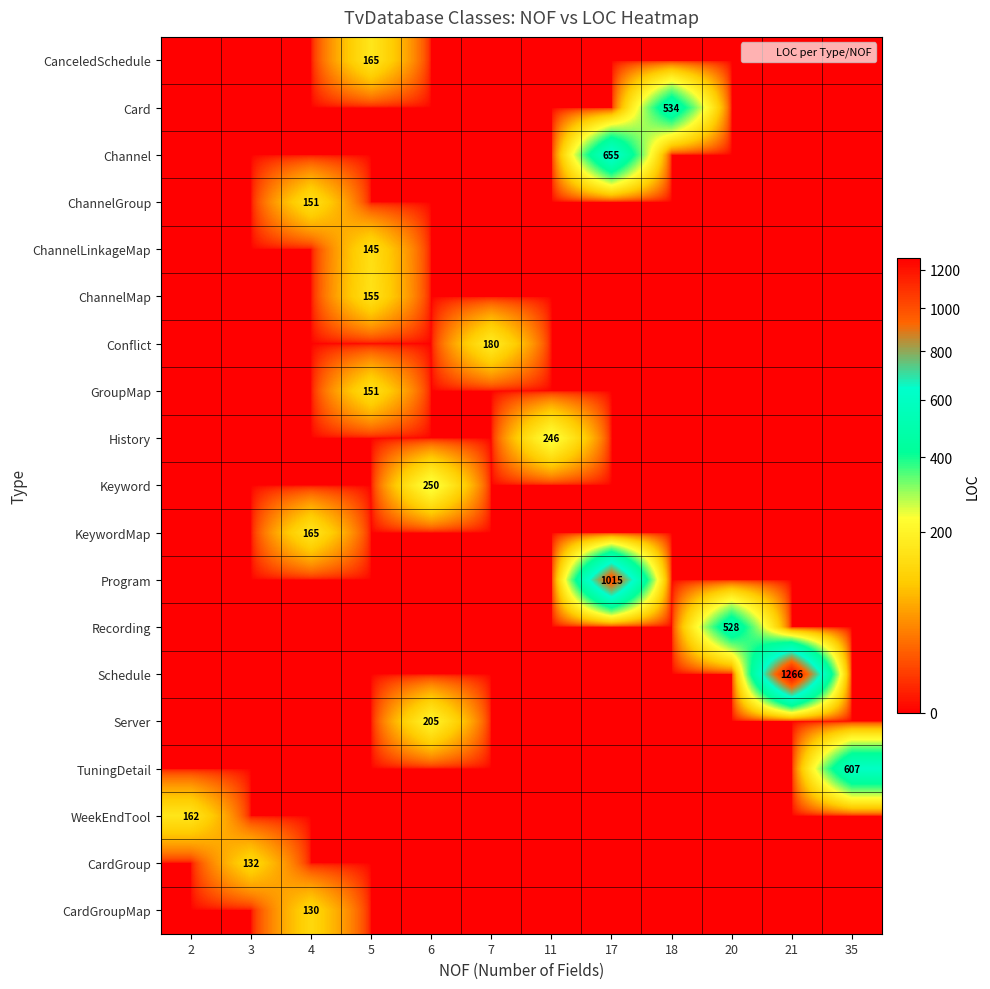

At how many categories does at least one series exceed 136?

11